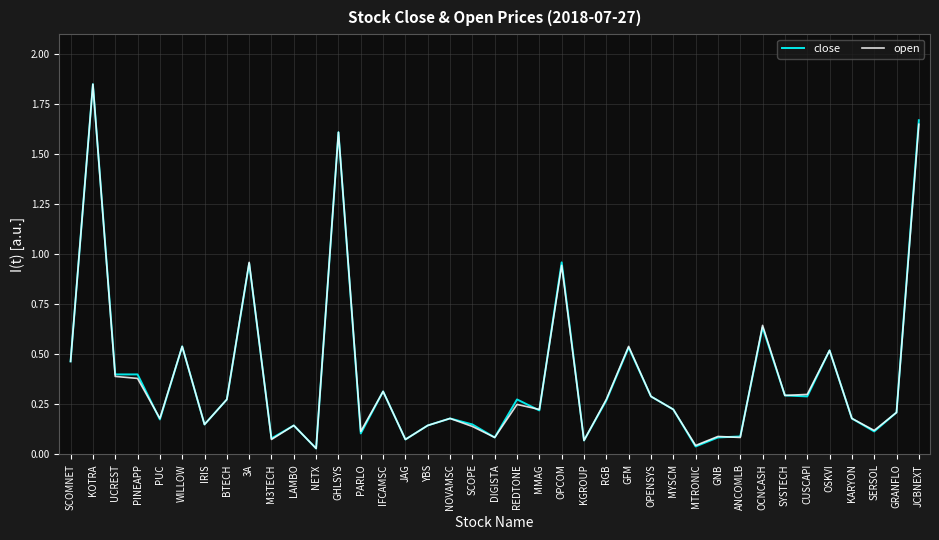

Is the value of close at PUC greater than the value of open at REDTONE?

No